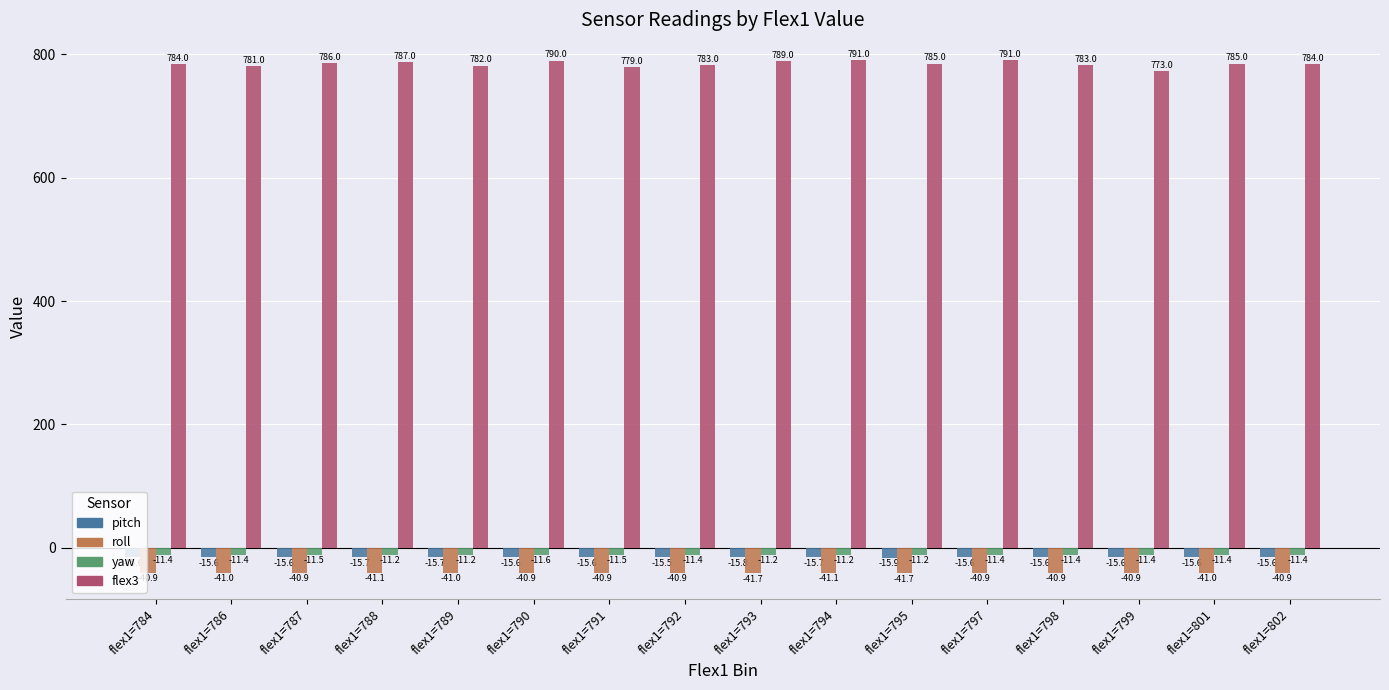

How many bars are there in total?

64